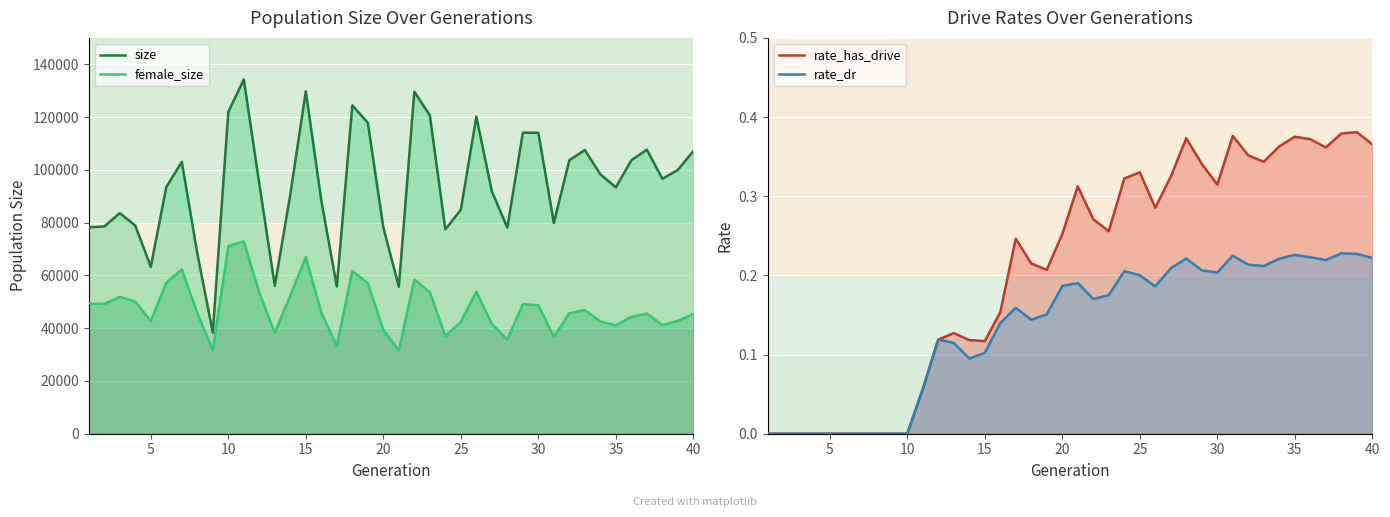

What is the difference between the maximum and minimum values in the rate_has_drive series?

0.4